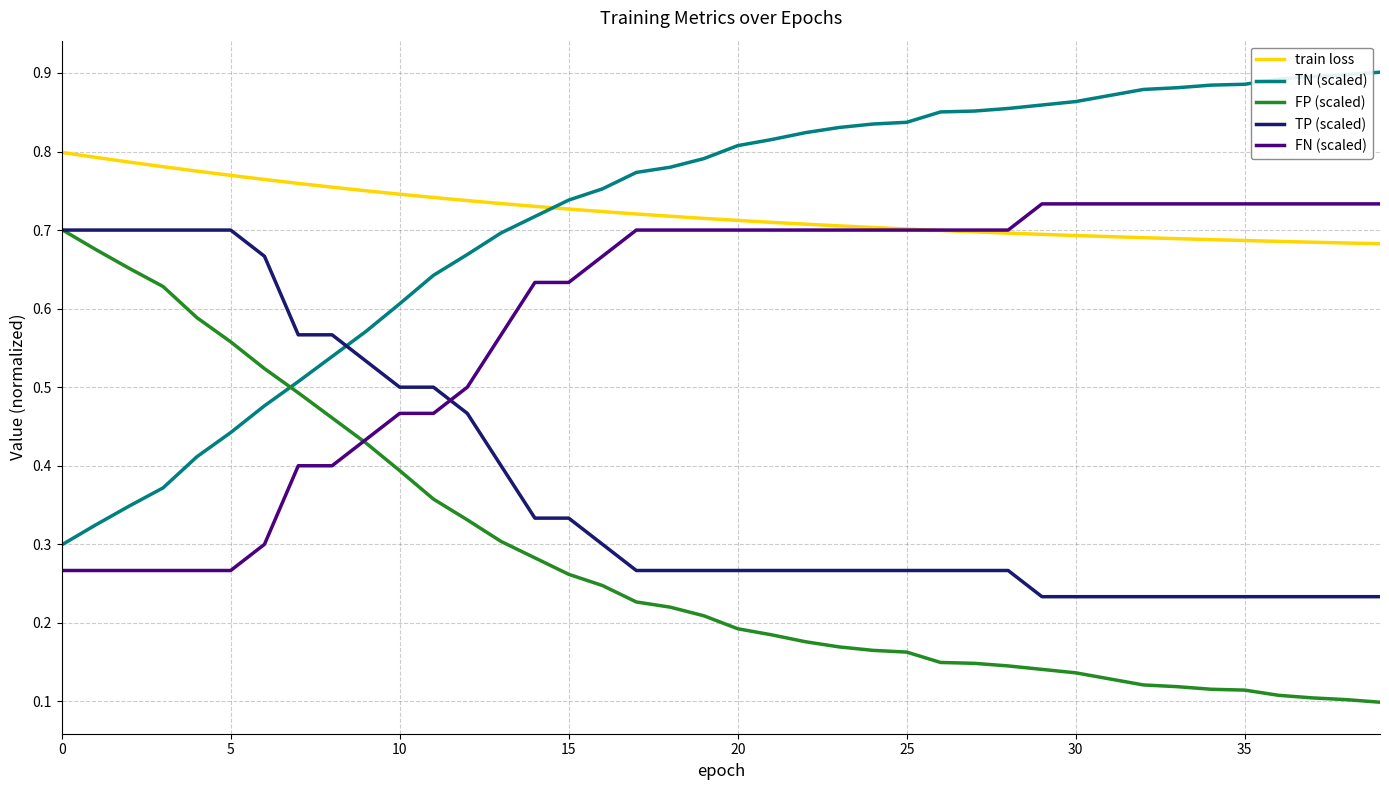

True or false: TN (scaled) and FN (scaled) cross at least once.

False